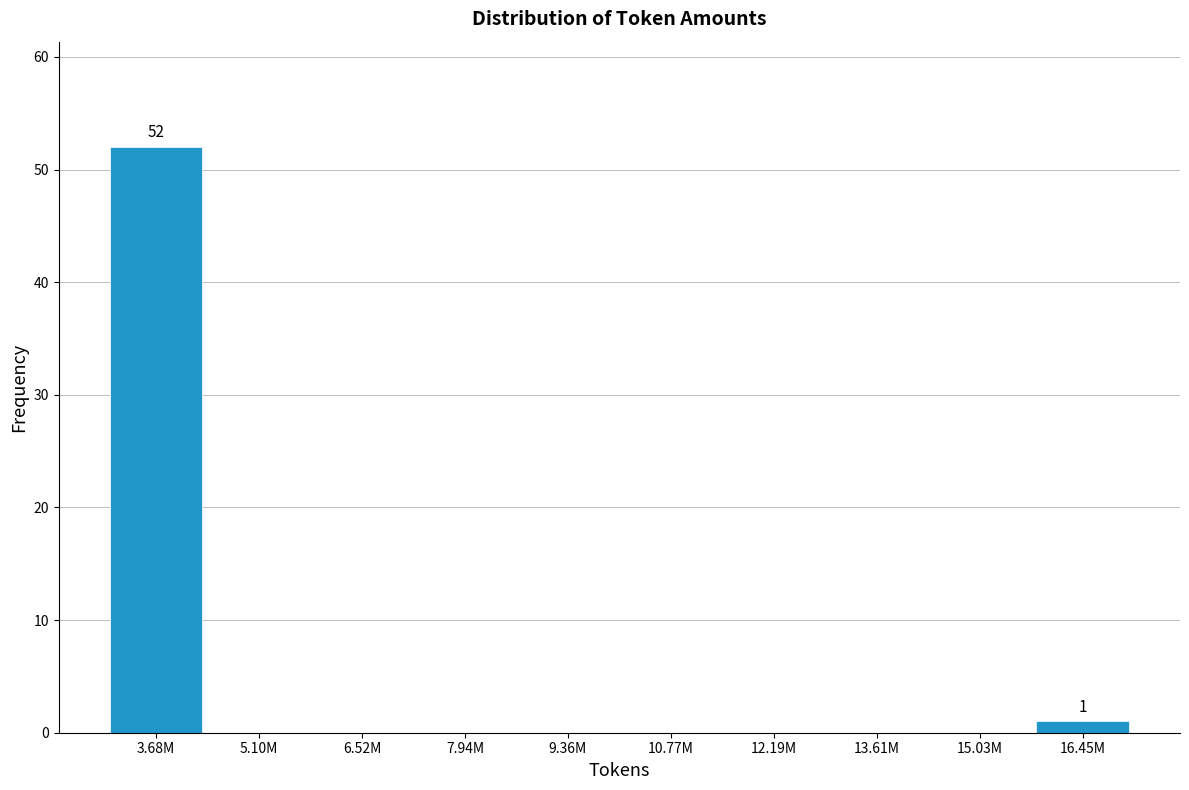

Reading left to right, list all the values displayed in this chart.

3.68M=52	5.10M=0	6.52M=0	7.94M=0	9.36M=0	10.77M=0	12.19M=0	13.61M=0	15.03M=0	16.45M=1